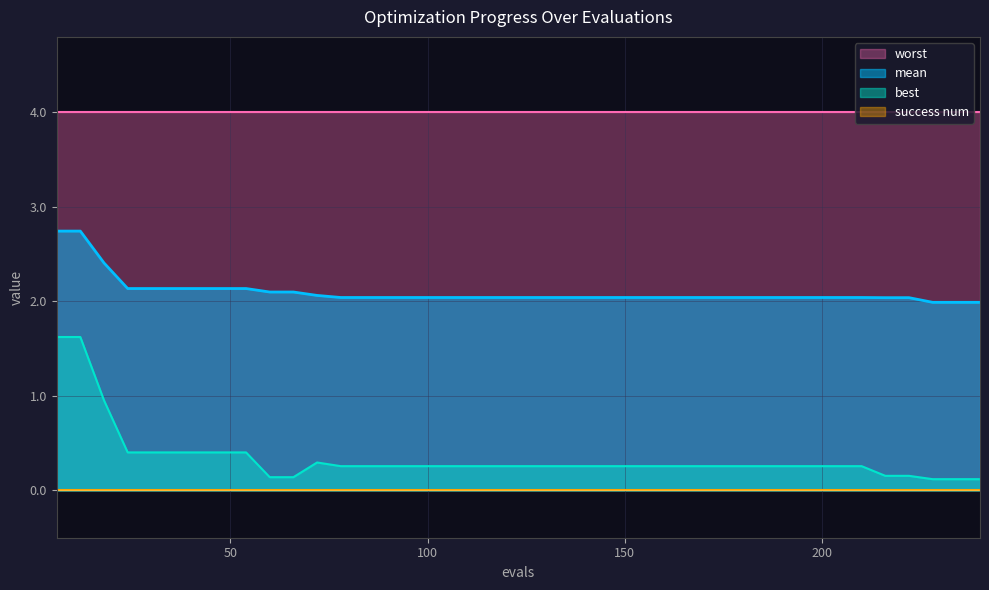

What is the sum of all best values?

13.8